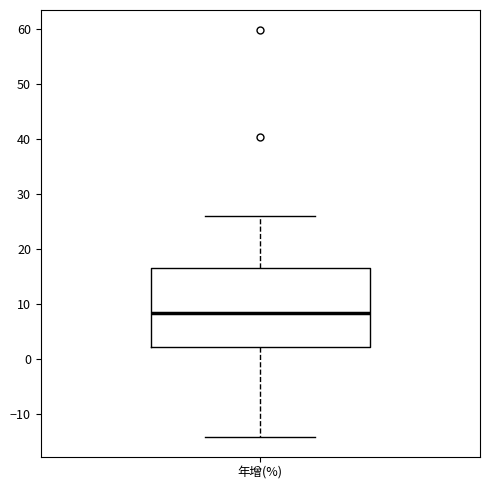

Read this box plot against the y-axis: the position of the median line, the range covered by the box, and the ends of both whiskers. The values are not printed on the chart, so give them approximately, as read against the axis.

median 8, box 2 to 17, whiskers -14 to 26